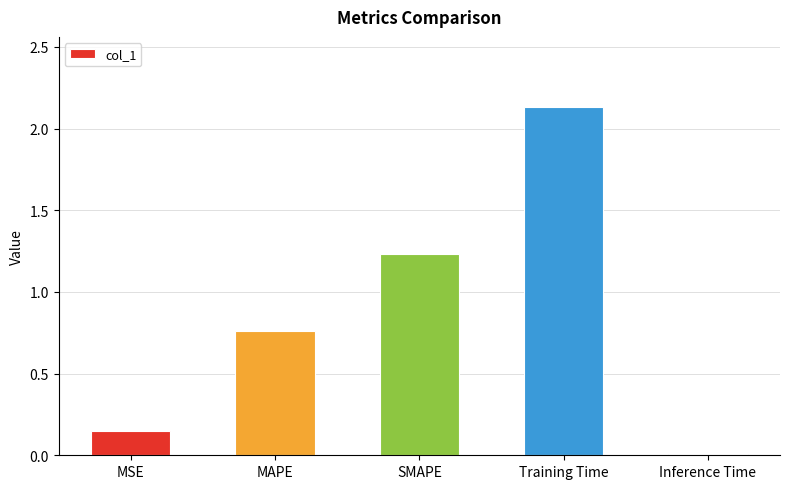

What is the change in value from Training Time to Inference Time?

-2.1